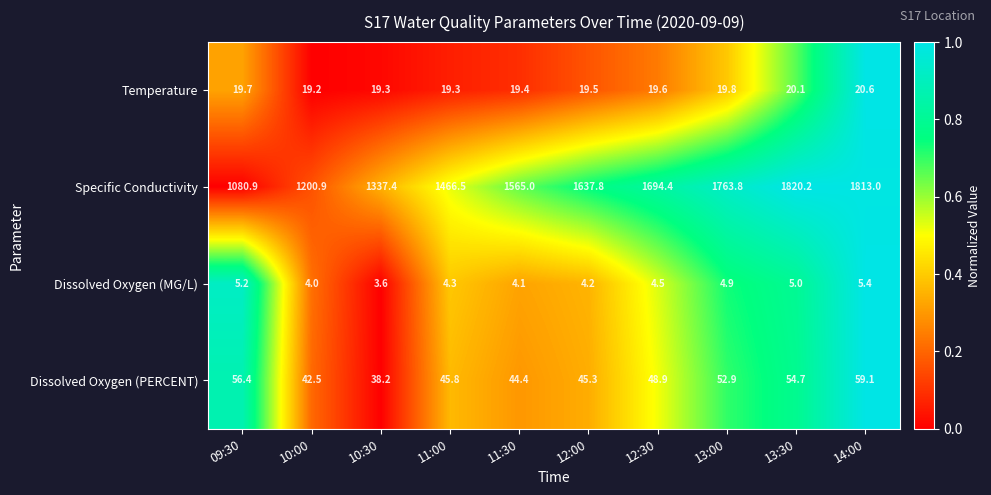

What is the maximum value shown in the chart?

1820.2